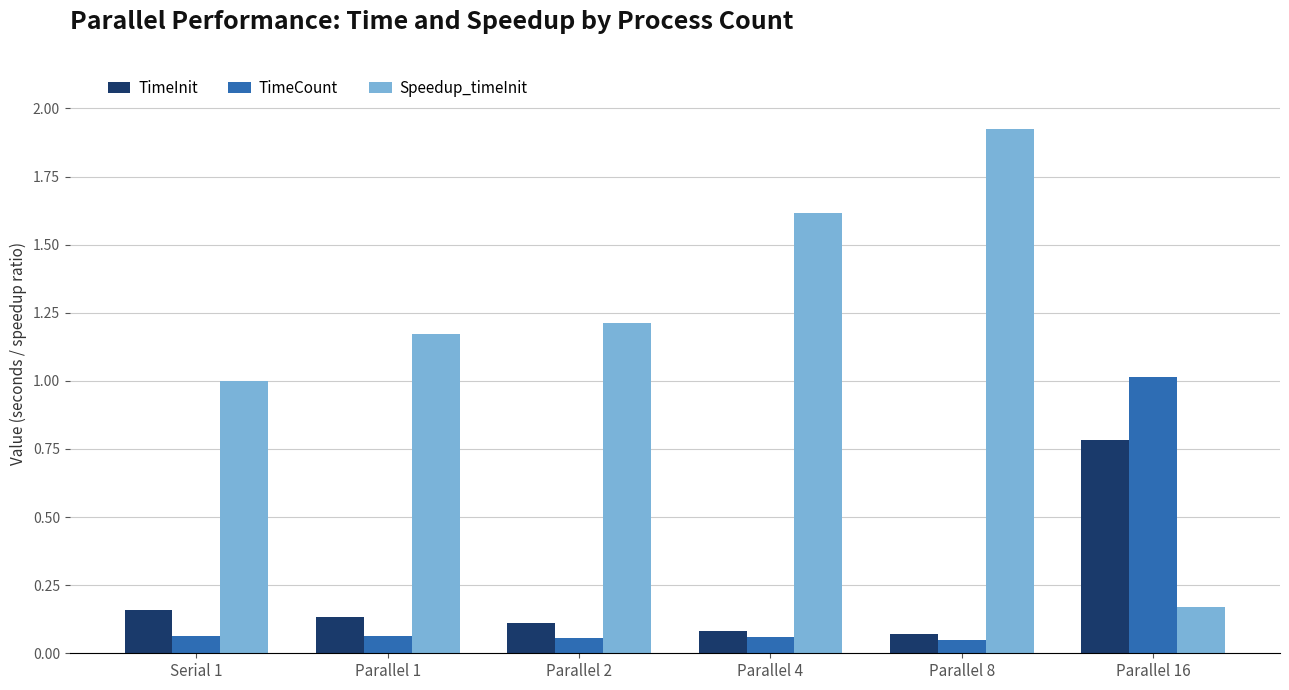

What is the sum of all Speedup_timeInit values?

7.1